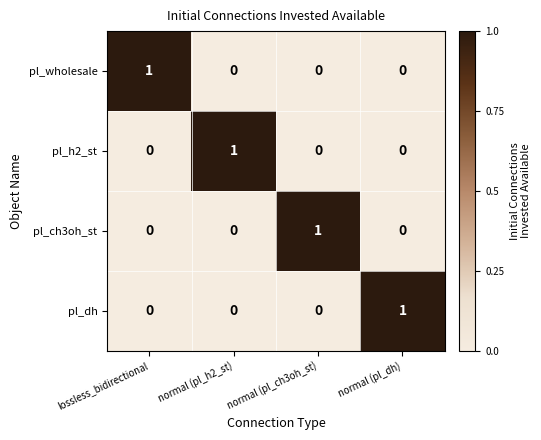

At how many categories does at least one series exceed 0?

4